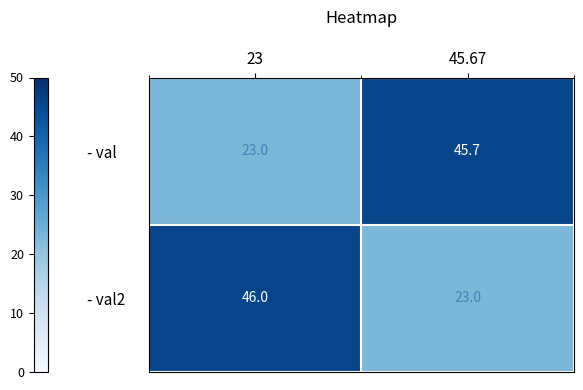

Rank the series at 23 from lowest to highest value.

- val, - val2